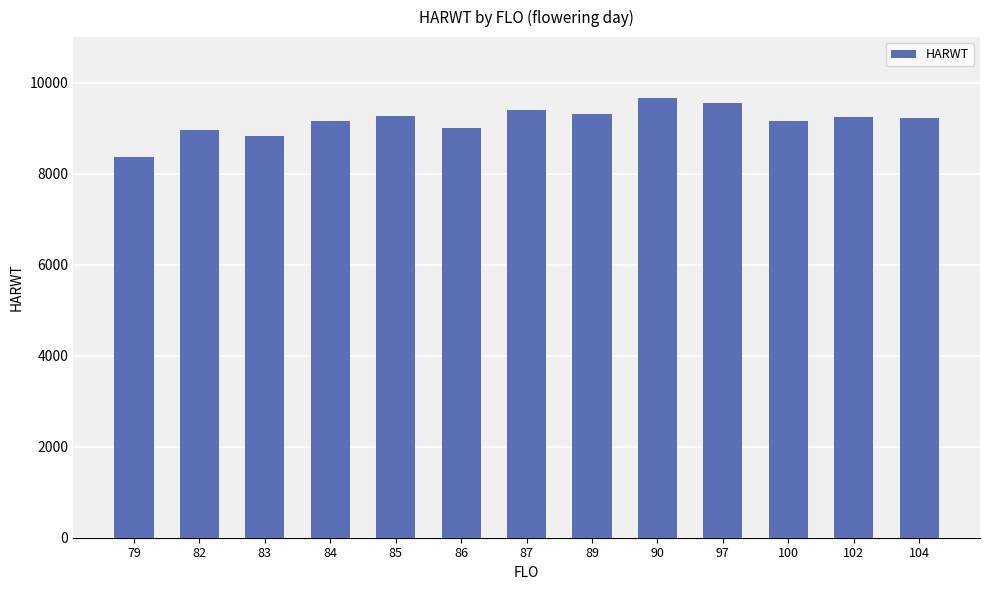

What is the value of the 1st bar from the left?

8360